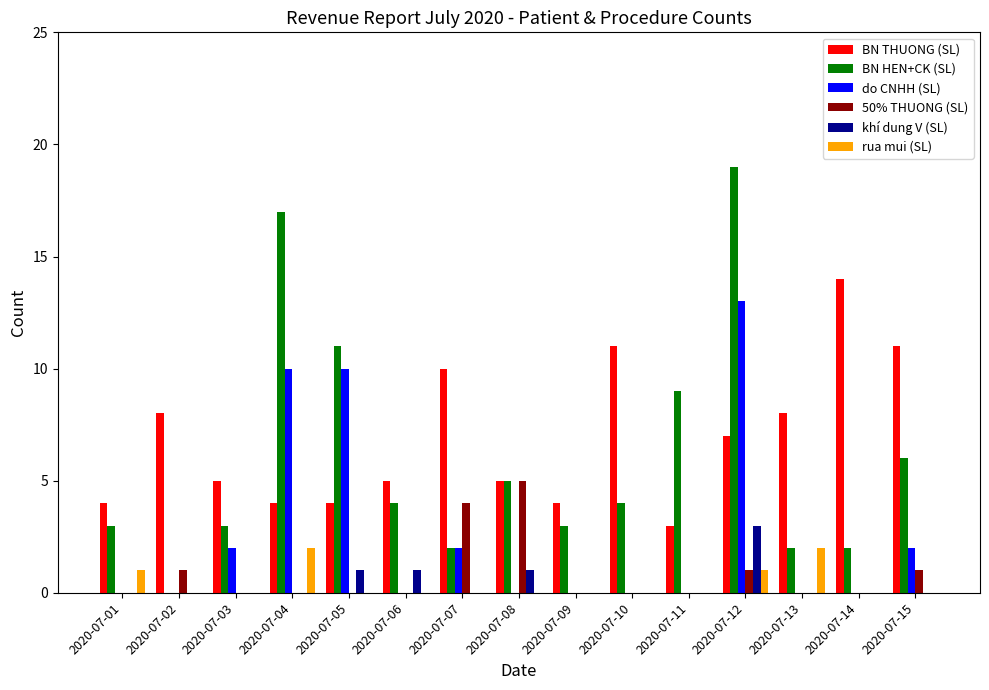

Between 2020-07-12 and 2020-07-14, which series saw the biggest shift?

BN HEN+CK (SL)